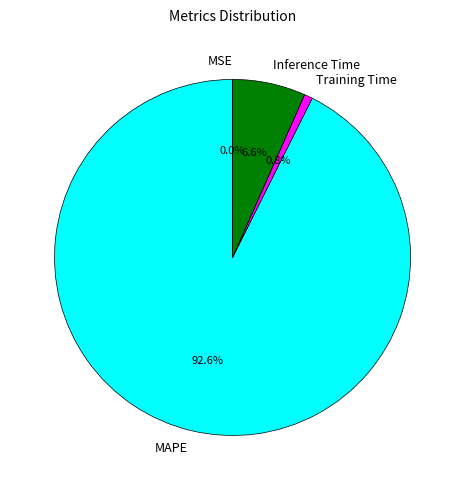

What is the largest slice in the pie chart?

MAPE